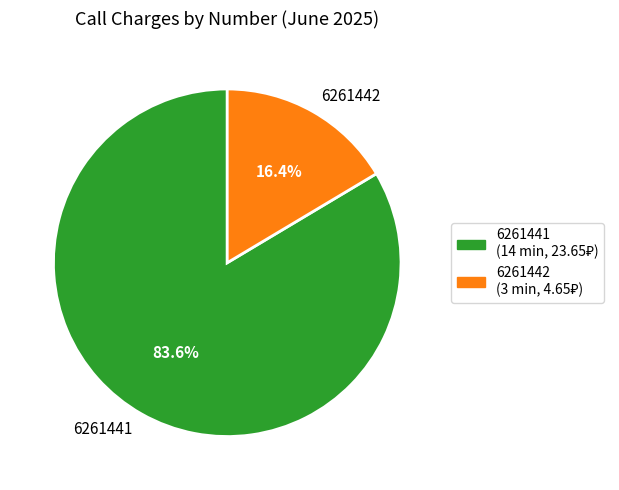

How many segments does this pie chart have?

2